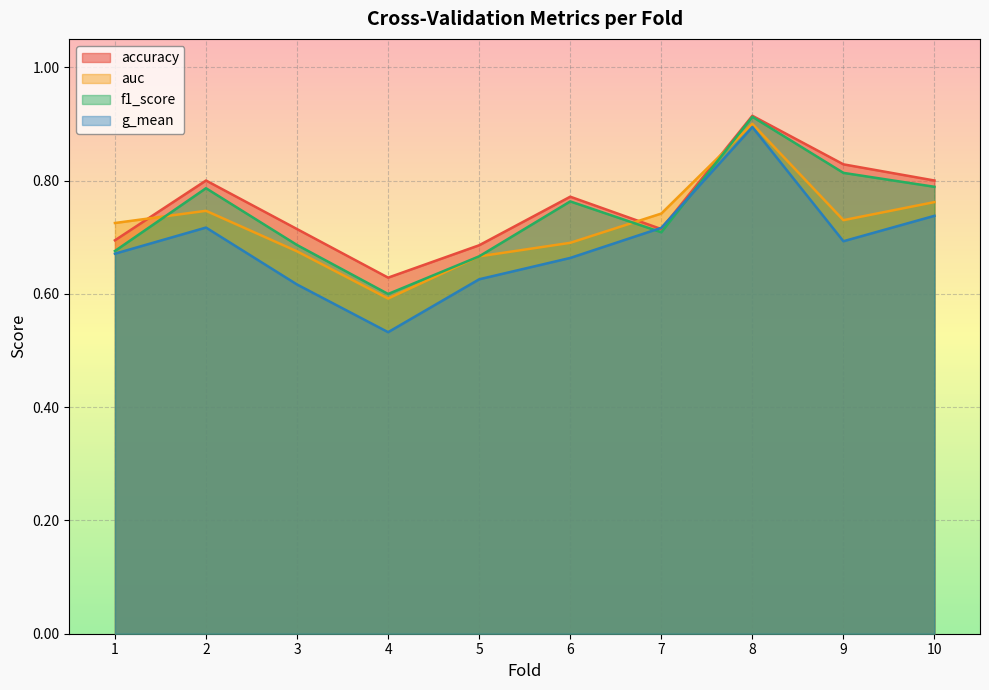

What is the value of the accuracy point at the 8th from the left?

0.9